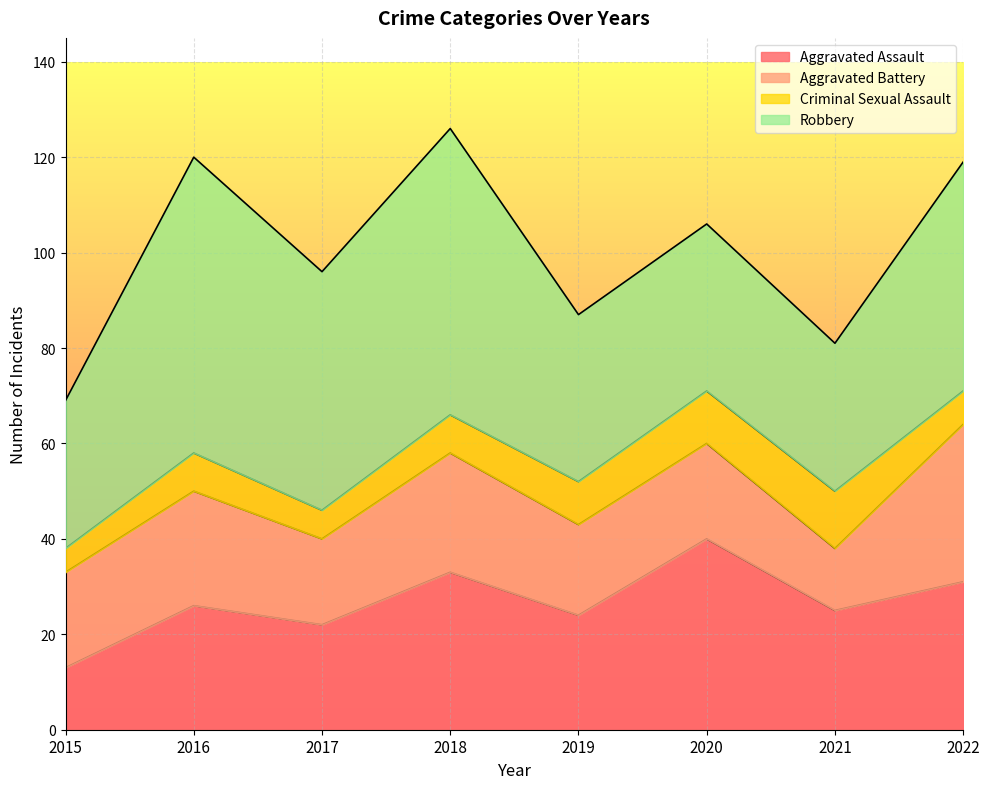

Is it true that Aggravated Assault equals 18 at 2015?

False